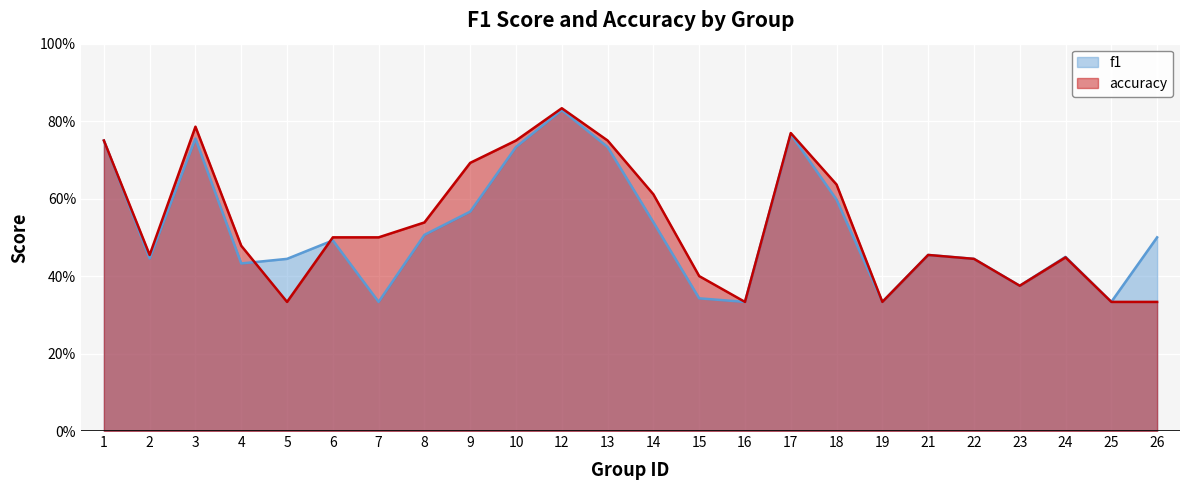

What are all the series names shown in the legend?

f1, accuracy